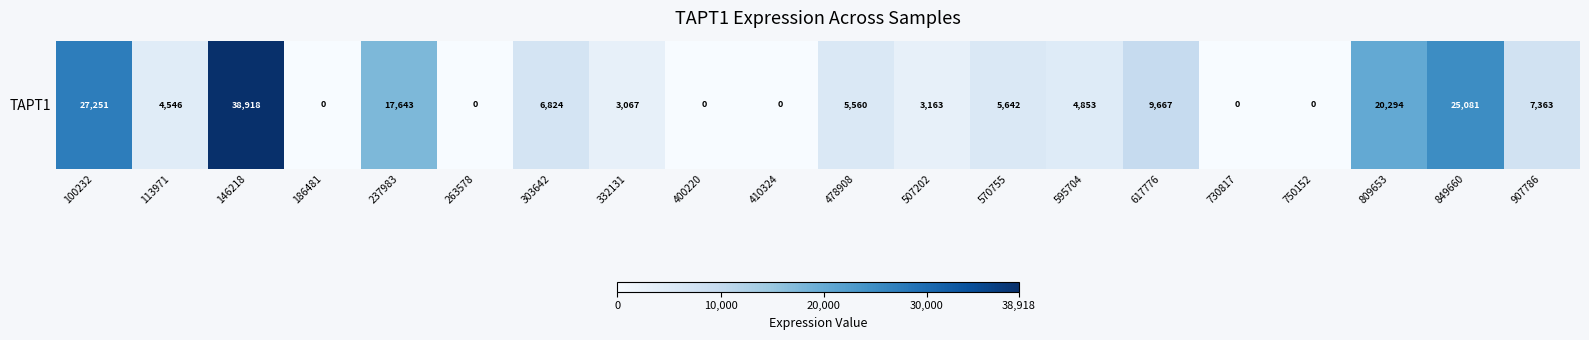

Where does the data first go above 5560?

100232